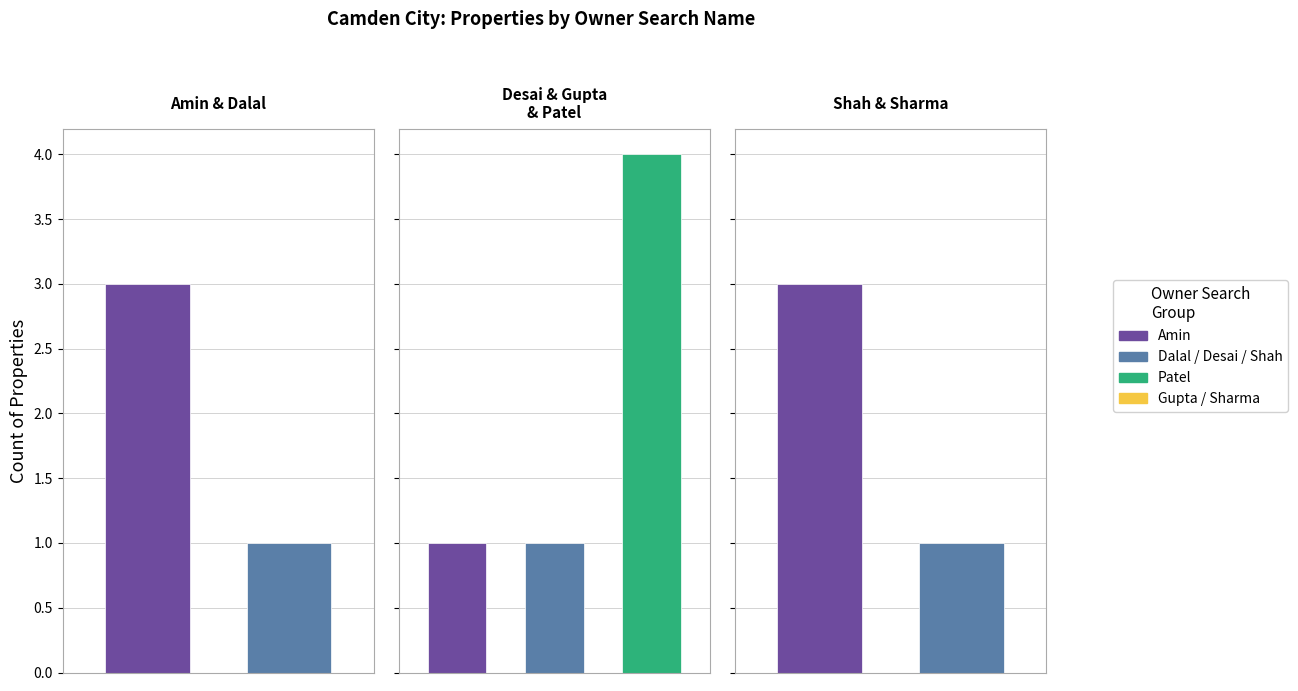

What is the ratio of the value at Dalal to the value at Shah?

0.3